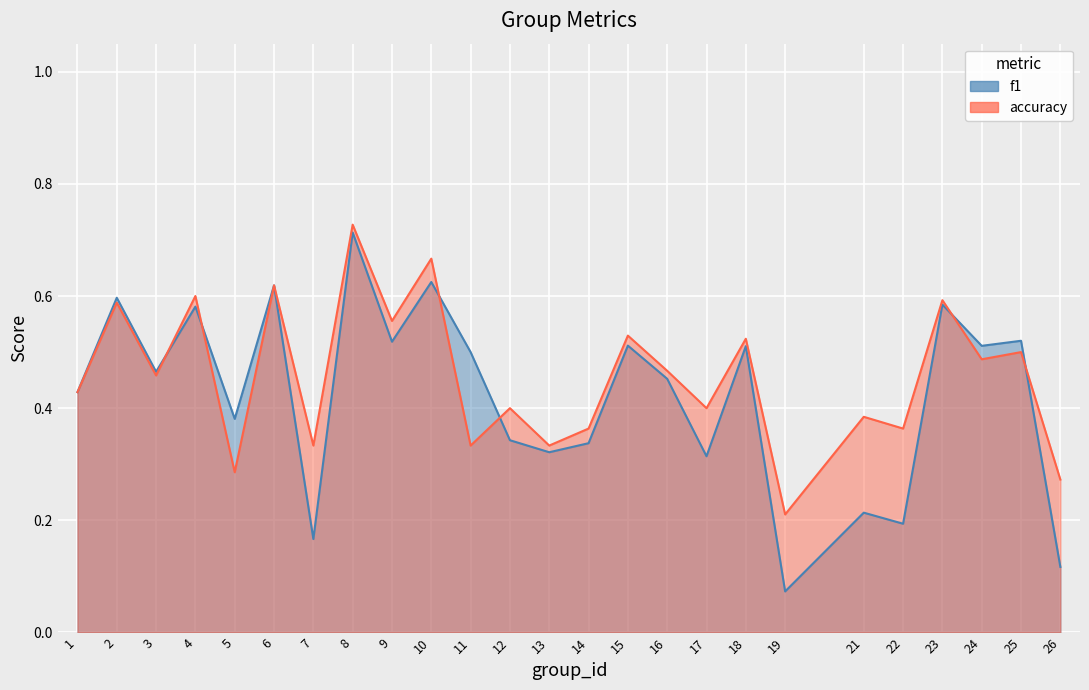

Which series changed the most between 11 and 19?

f1